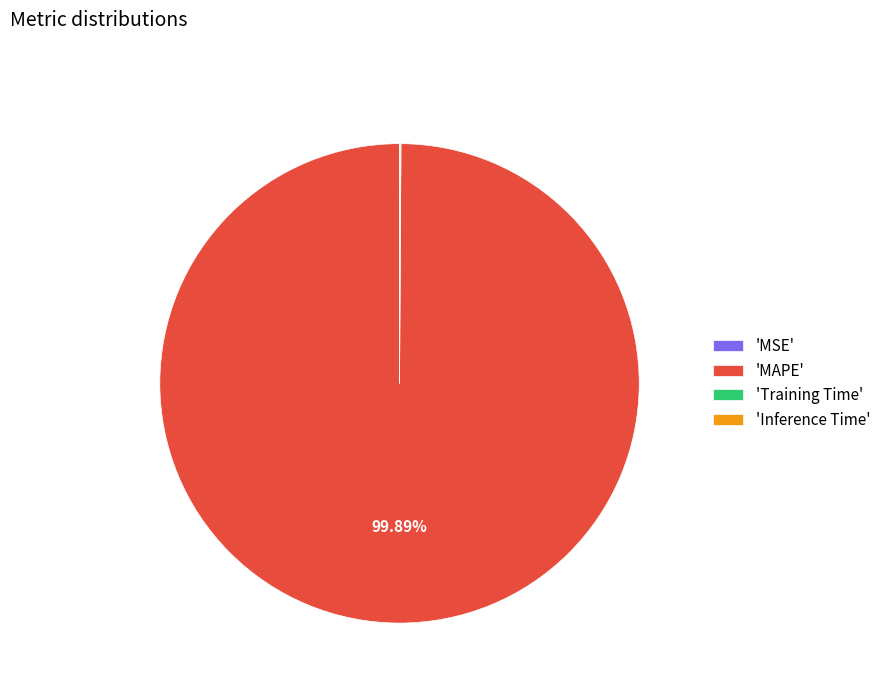

Which slice is the largest?

'MAPE'